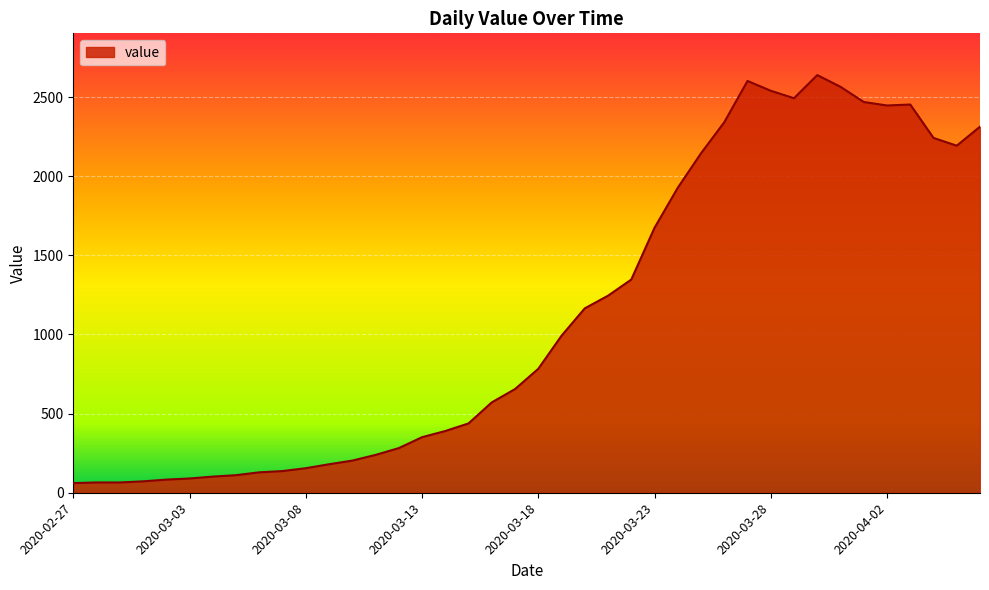

What is the smallest value displayed?

61